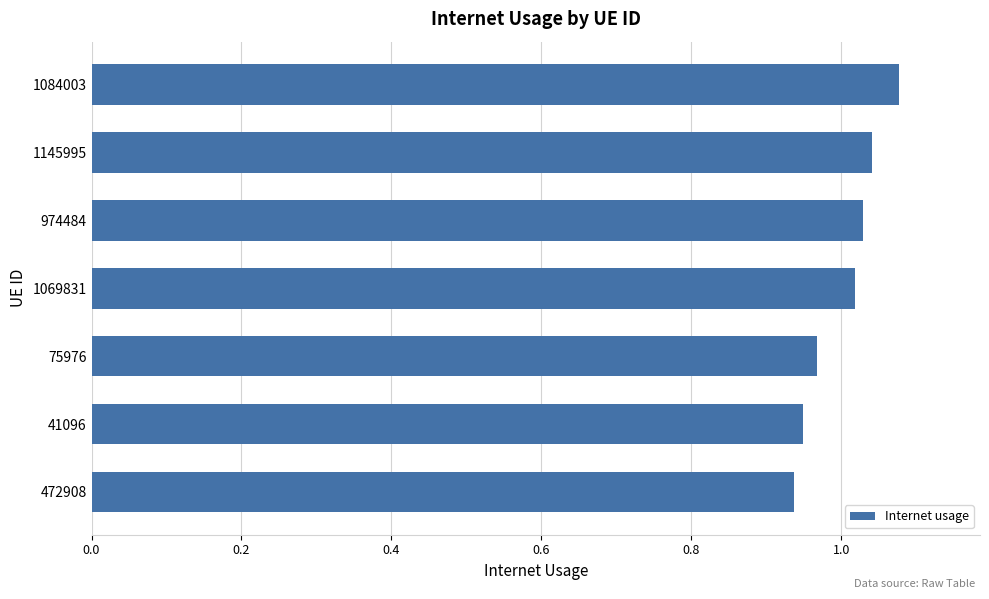

List the labels in order of value, largest first.

1084003, 1145995, 974484, 1069831, 75976, 41096, 472908